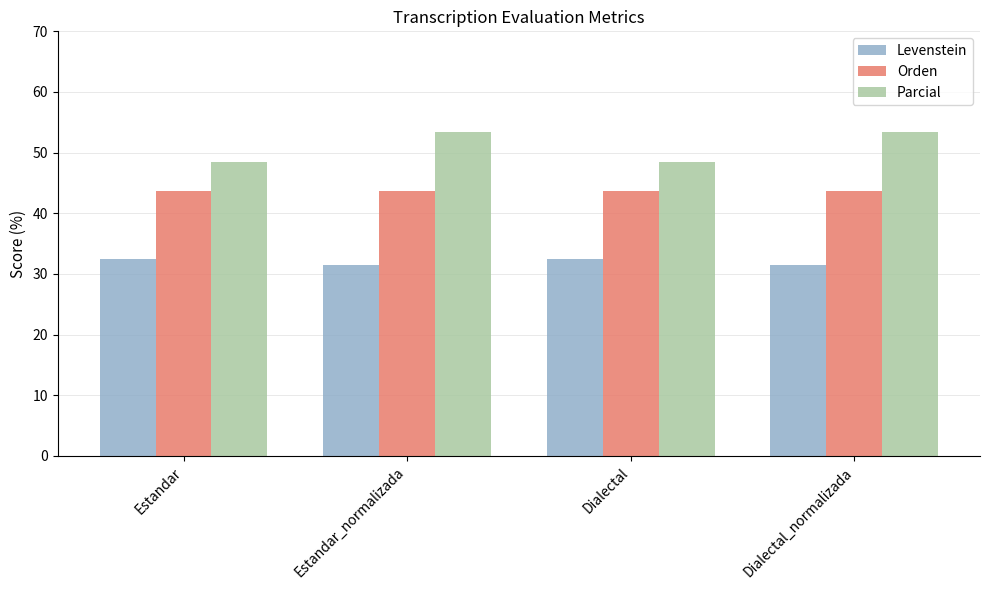

List the series in order of their overall mean, highest first.

Parcial, Orden, Levenstein